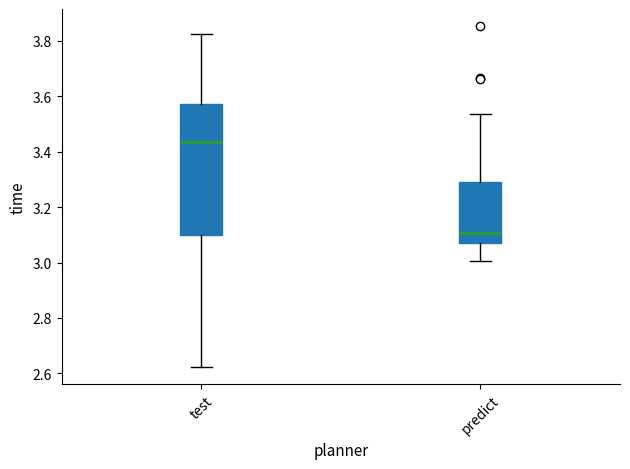

Reading left to right, transcribe this box plot: for each box, give where its median line is, the range the box spans, and where its two whiskers end, as read against the y-axis. The values are not printed on the chart, so give them approximately, as read against the axis.

test: median 3.44, box 3.10 to 3.58, whiskers 2.62 to 3.82
predict: median 3.10, box 3.08 to 3.28, whiskers 3.00 to 3.54